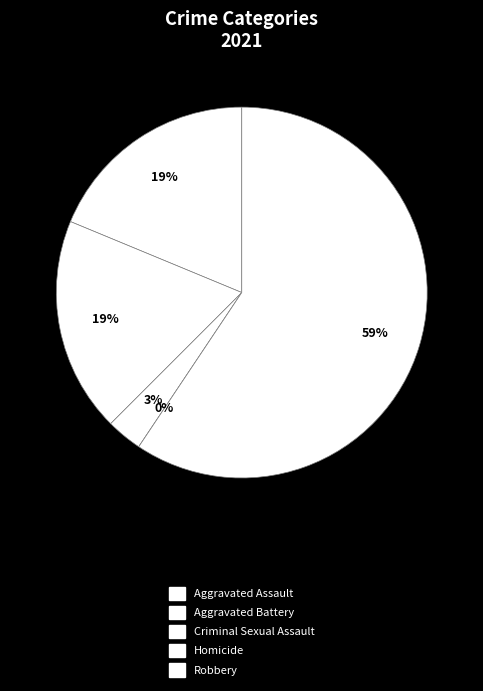

The Aggravated Battery slice represents 19% of the pie. True or false?

True